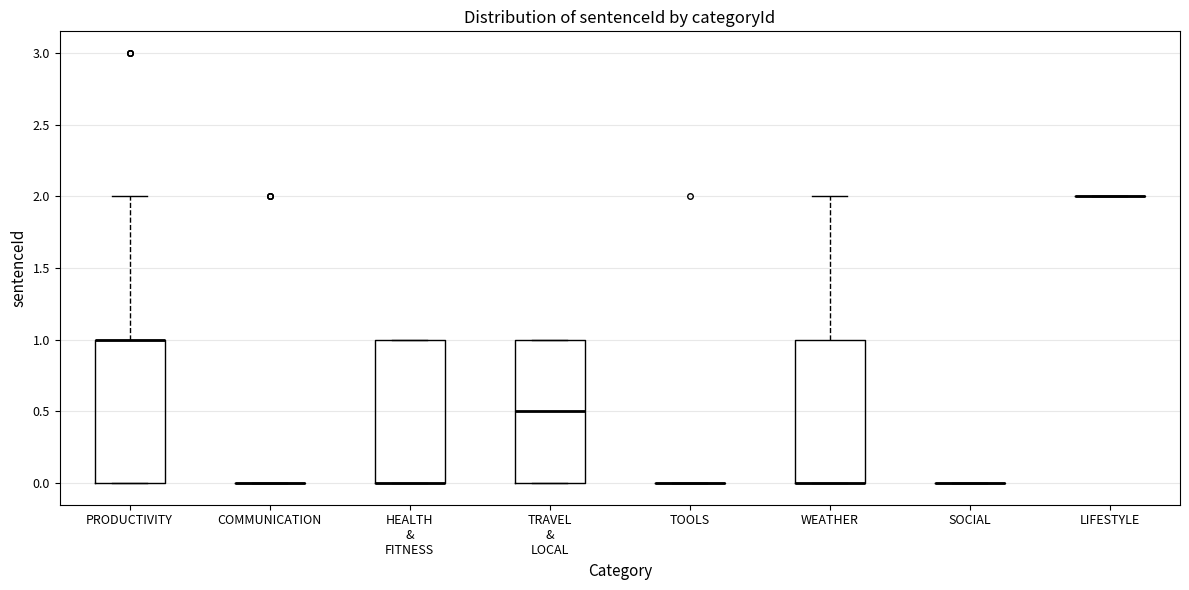

Reading left to right, transcribe this box plot: for each box, give where its median line is, the range the box spans, and where its two whiskers end, as read against the y-axis. The values are not printed on the chart, so give them approximately, as read against the axis.

PRODUCTIVITY: median 1.0 (drawn on the box's upper edge), box 0.0 to 1.0, whiskers 0.0 to 2.0
COMMUNICATION: box collapsed to a line at 0.0, whiskers 0.0 to 0.0
HEALTH & FITNESS: median 0.0 (drawn on the box's lower edge), box 0.0 to 1.0, whiskers 0.0 to 1.0
TRAVEL & LOCAL: median 0.5, box 0.0 to 1.0, whiskers 0.0 to 1.0
TOOLS: box collapsed to a line at 0.0, whiskers 0.0 to 0.0
WEATHER: median 0.0 (drawn on the box's lower edge), box 0.0 to 1.0, whiskers 0.0 to 2.0
SOCIAL: box collapsed to a line at 0.0, whiskers 0.0 to 0.0
LIFESTYLE: box collapsed to a line at 2.0, whiskers 2.0 to 2.0